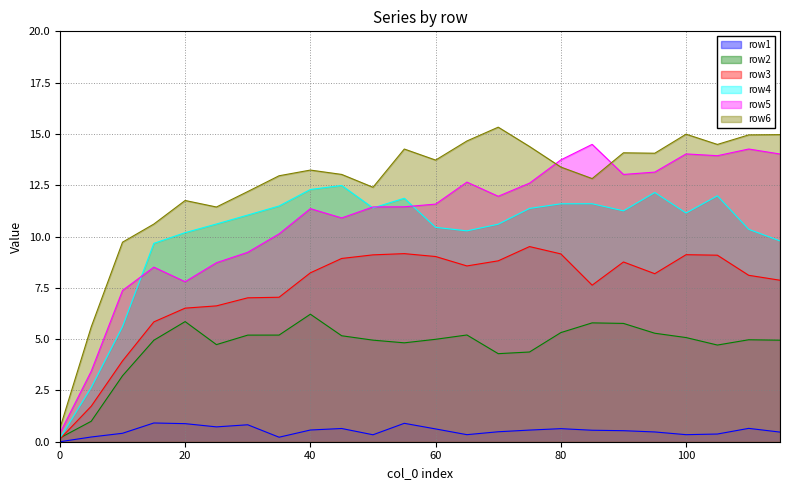

At 15, list the series in order from largest to smallest.

row6, row4, row5, row3, row2, row1